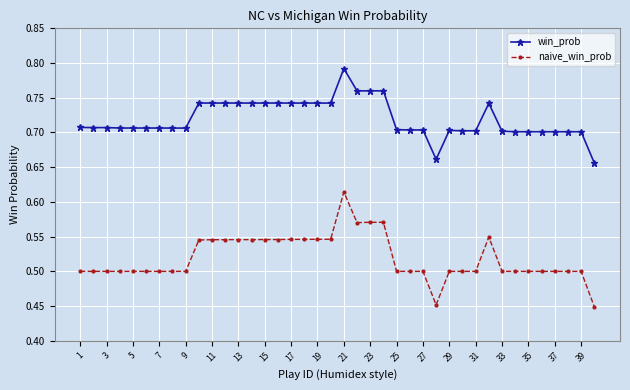

What is the sum of all win_prob values?

28.8